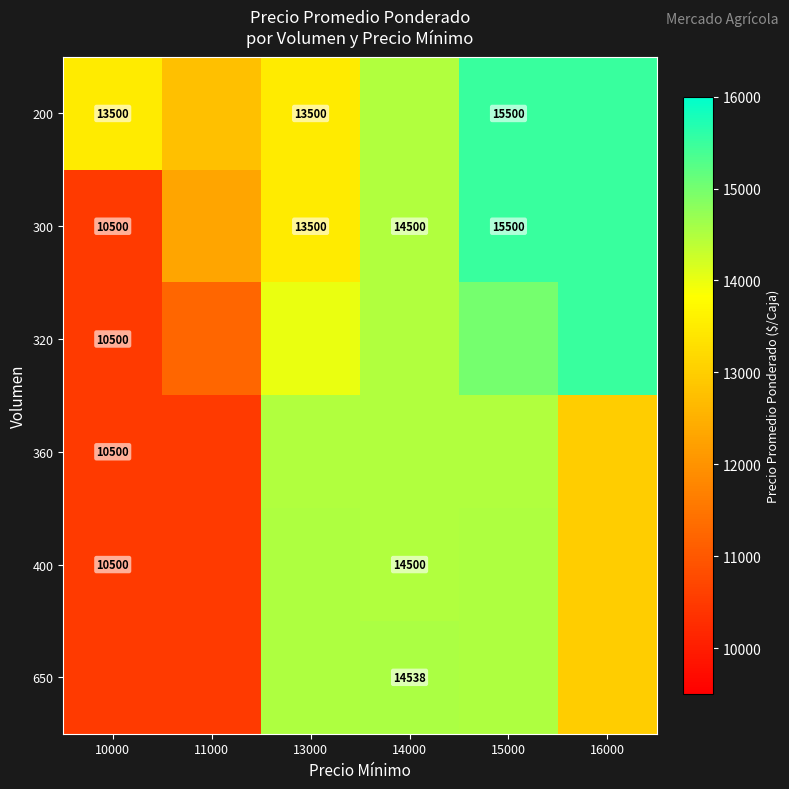

Between 16000 and 13000, which is larger?

16000